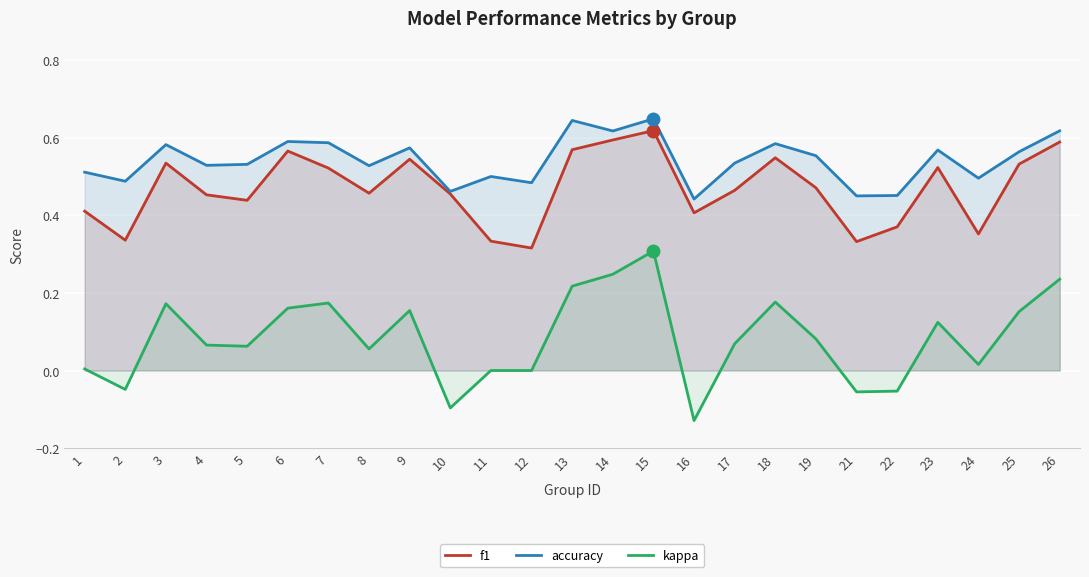

Which category has the highest value across all series?

15